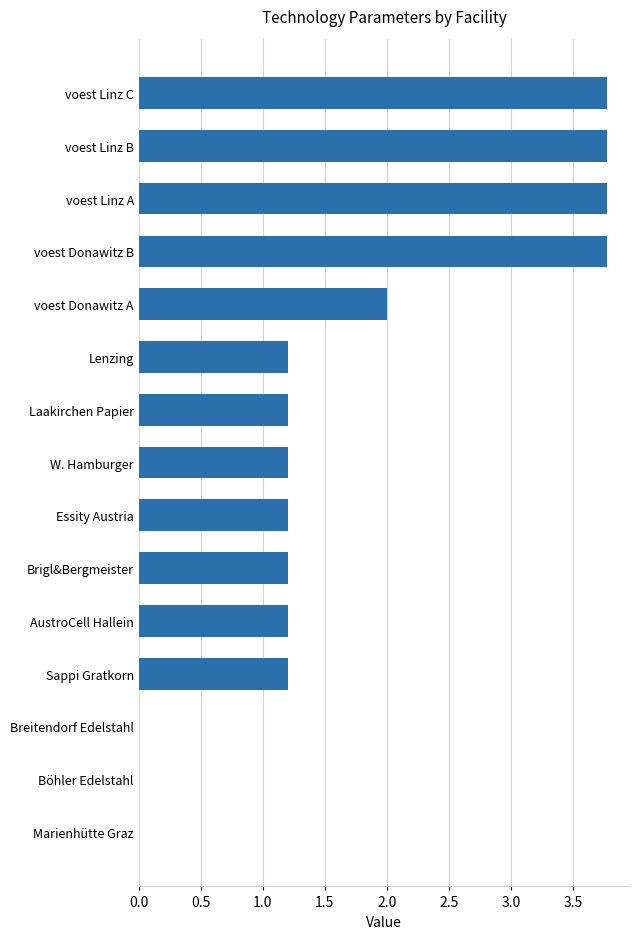

What is the greatest value displayed?

3.8